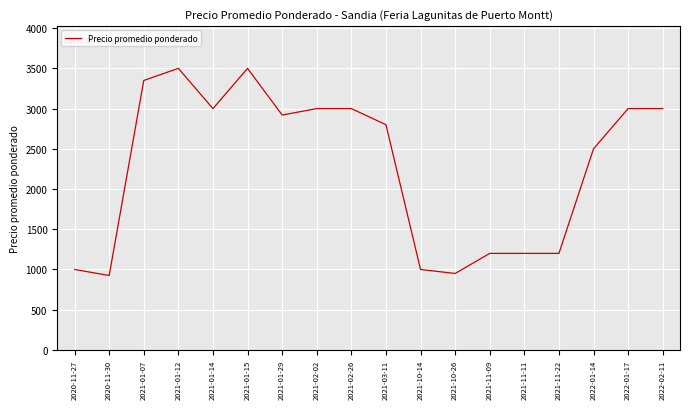

What is the difference between the maximum and minimum values?

2575